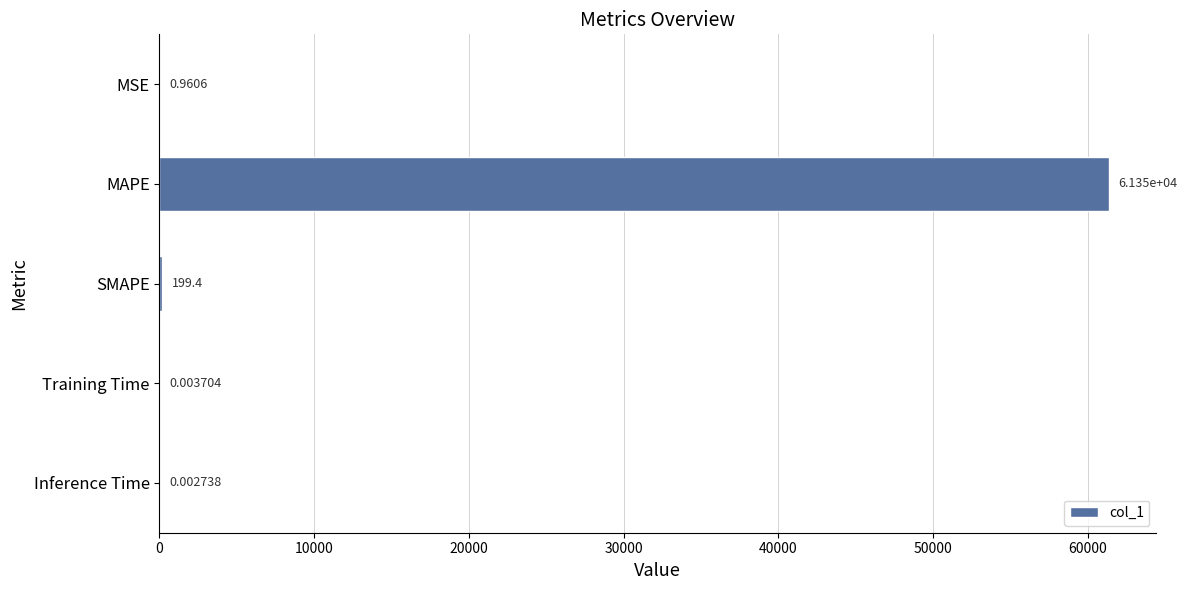

At which category does the chart reach its peak across all series?

MAPE